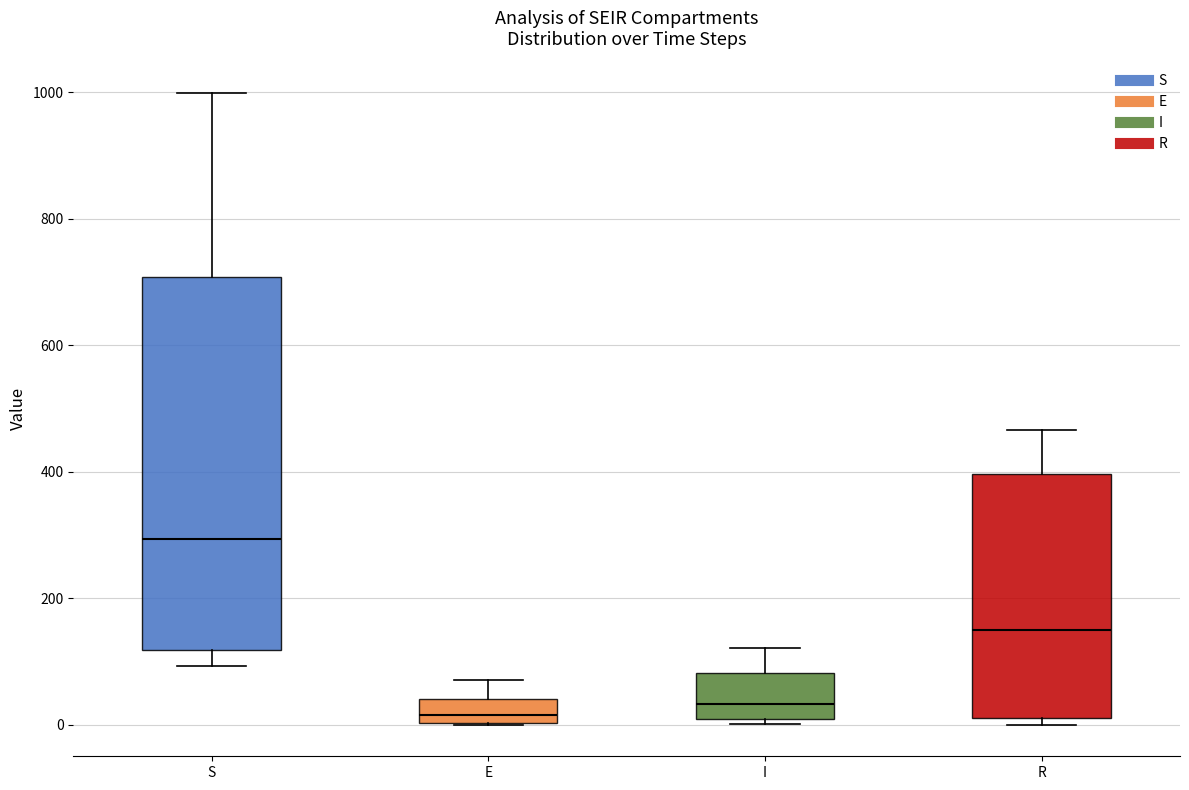

Reading left to right, transcribe this box plot: for each box, give where its median line is, the range the box spans, and where its two whiskers end, as read against the y-axis. The values are not printed on the chart, so give them approximately, as read against the axis.

S: median 300, box 120 to 700, whiskers 100 to 1000
E: median 20, box 0 to 40, whiskers 0 to 80
I: median 40, box 0 to 80, whiskers 0 (just below the box's lower edge) to 120
R: median 140, box 20 to 400, whiskers 0 to 460